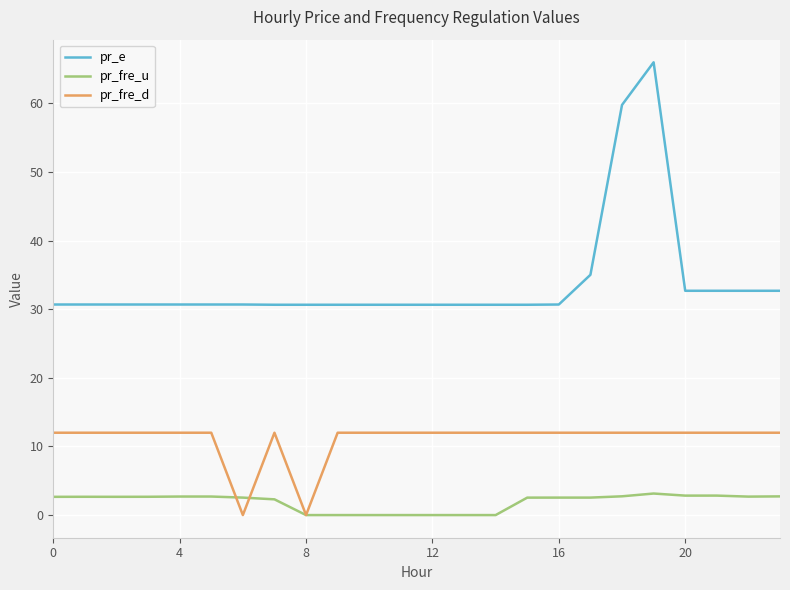

In pr_fre_d, how many points are lower than both neighbors (excluding endpoints)?

2